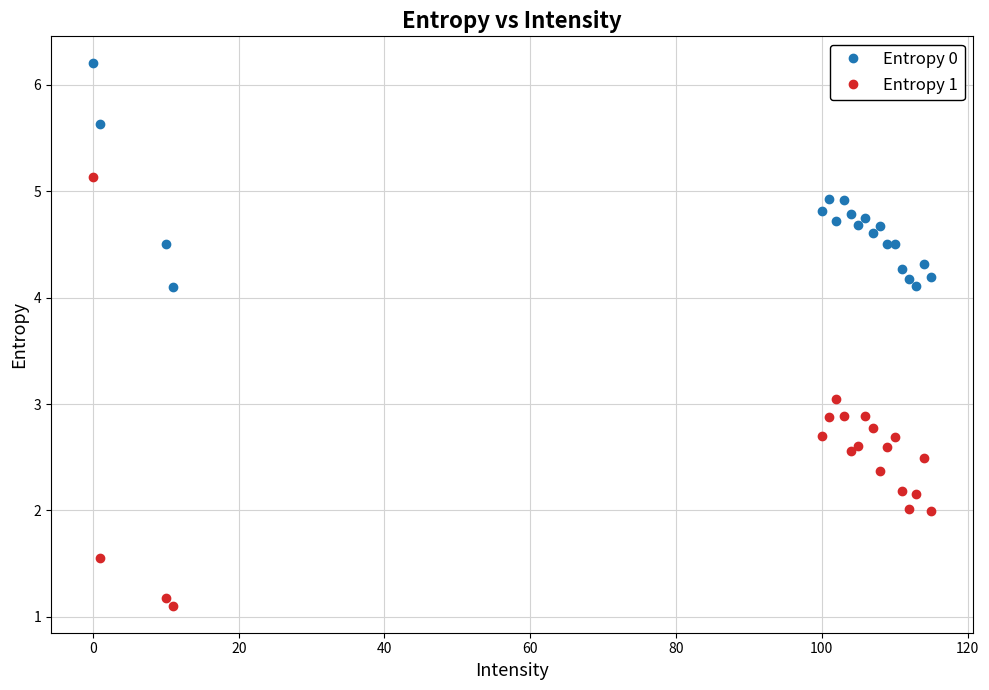

True or false: Entropy 0 has a value of 2.2 at 0.

False